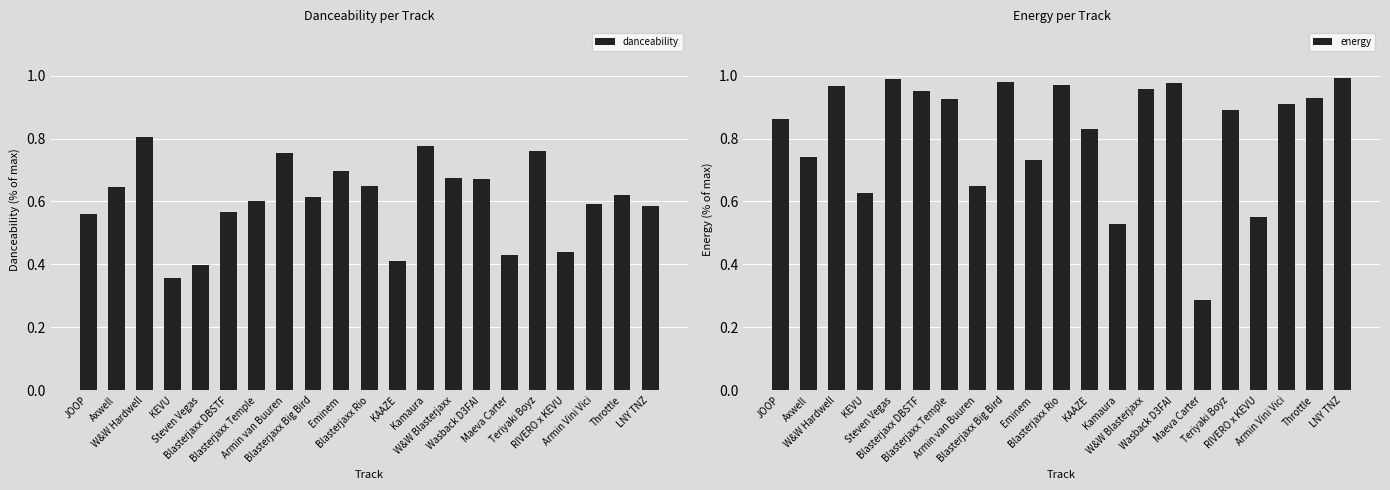

What is the difference between the second highest and second lowest values in the energy series?

0.5